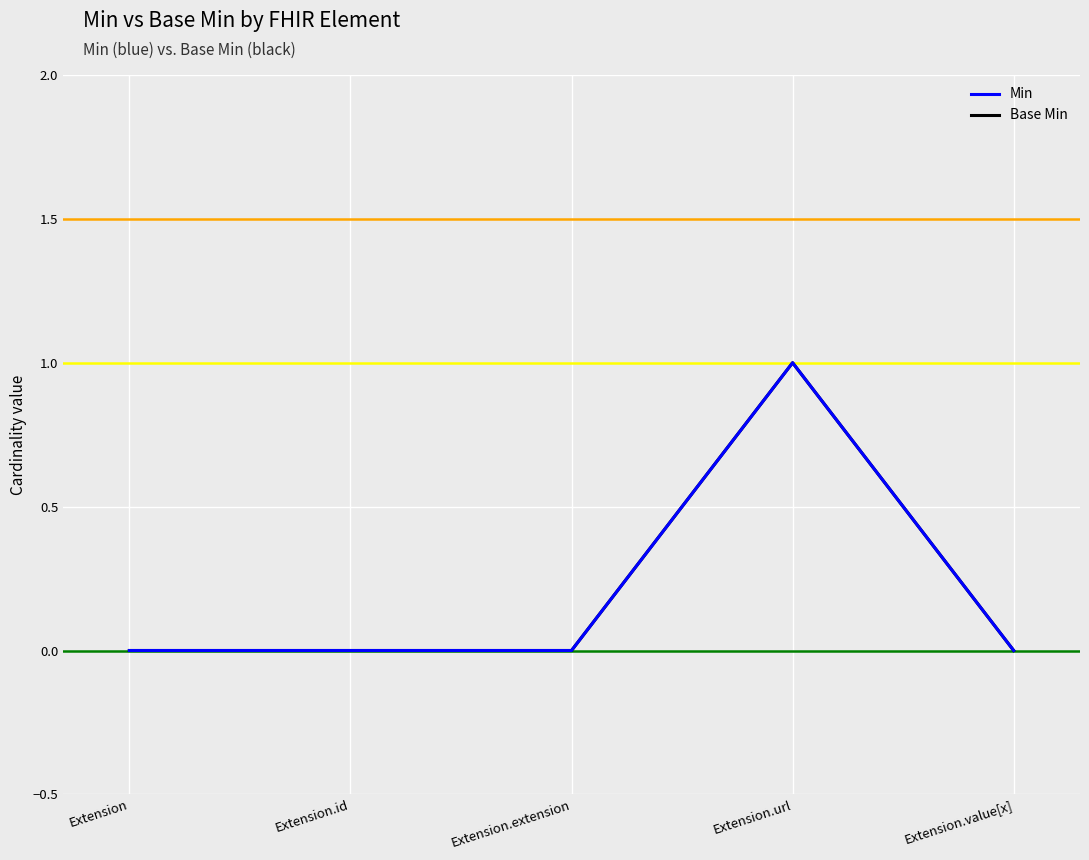

Which series has the widest spread of values?

Min